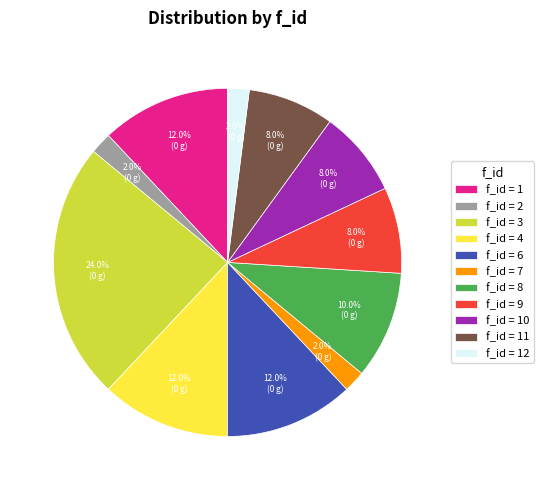

Do f_id = 6 and f_id = 11 together represent more than half of the pie?

No